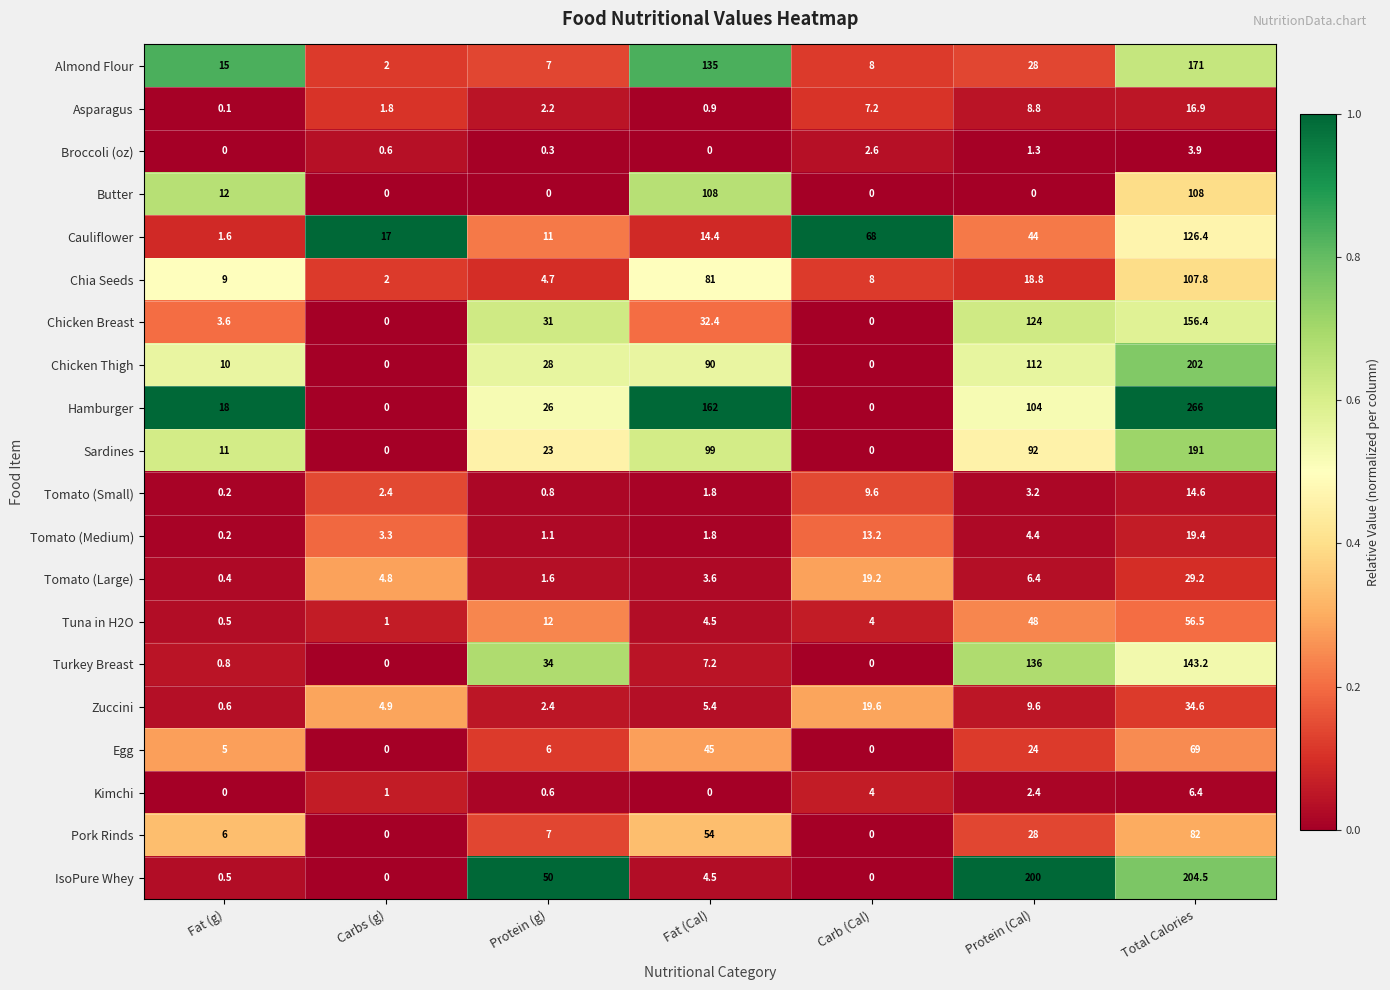

Which series has the largest total across all categories?

Hamburger